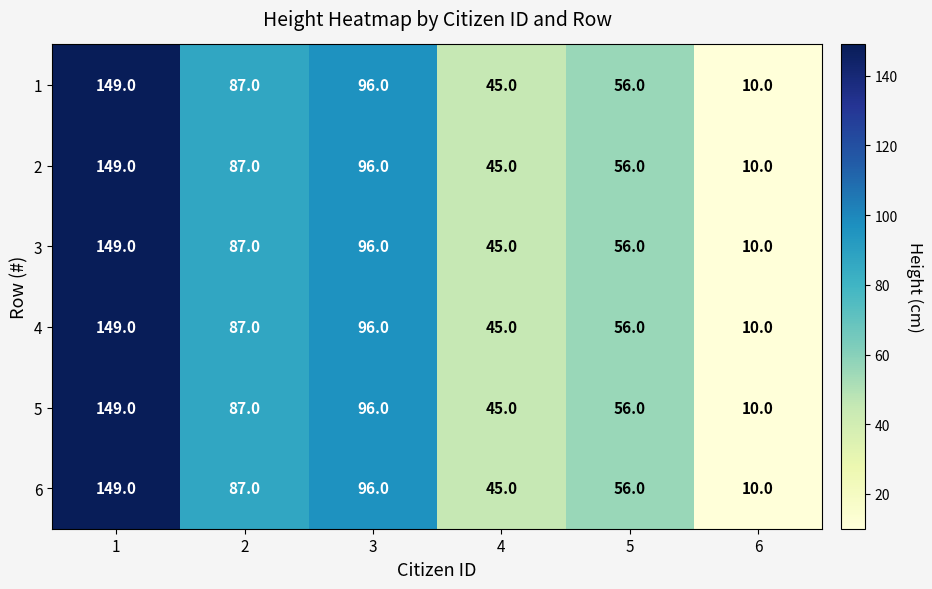

The value of 3 at 2 is 87. True or false?

True